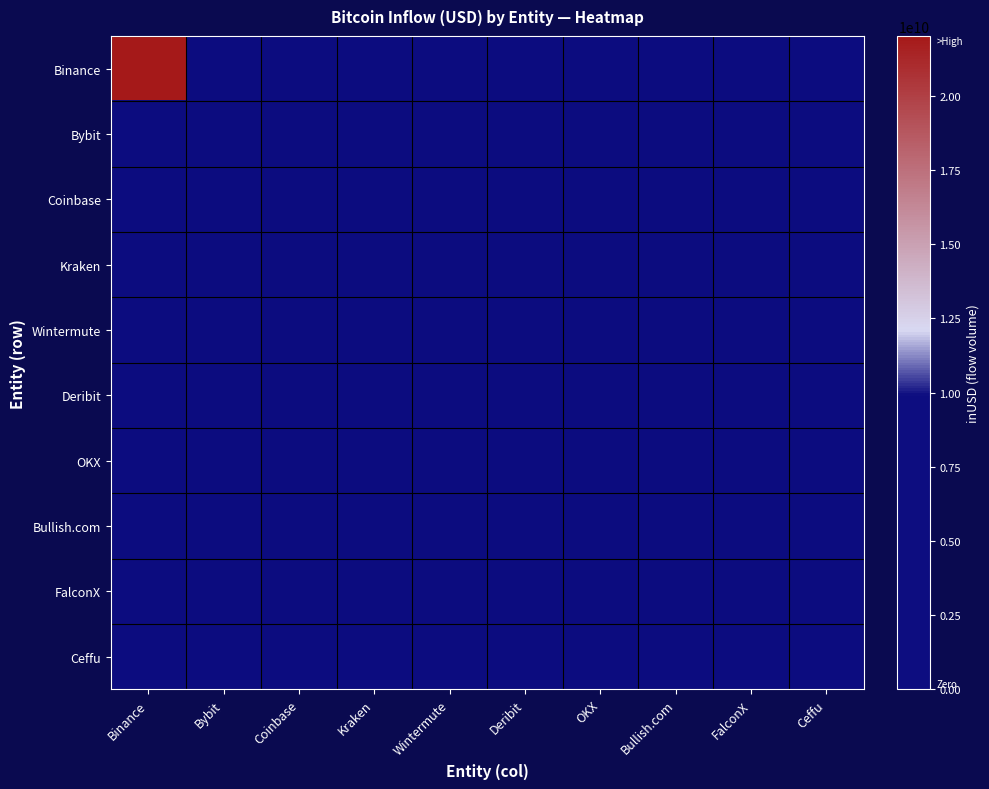

Count the number of categories in the chart.

10